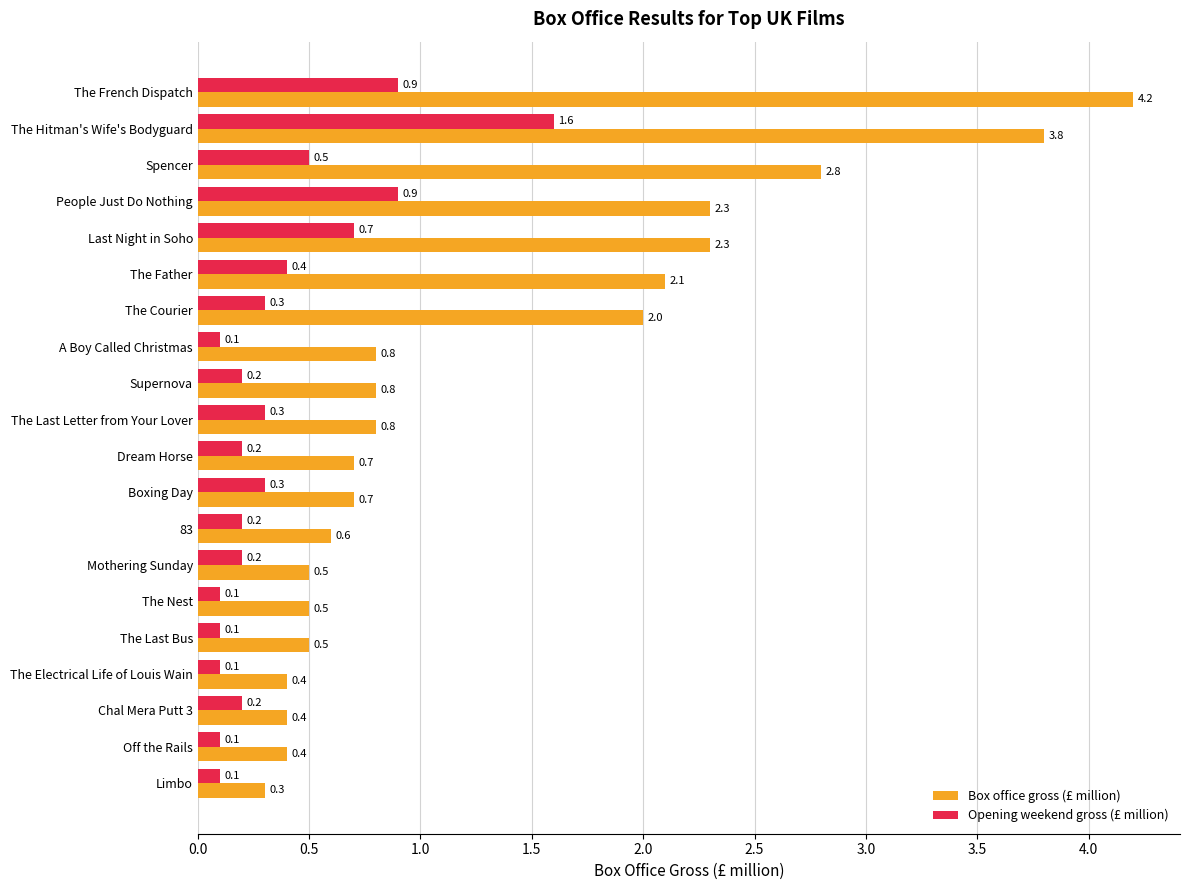

What is the sum of all Opening weekend gross (£ million) values?

7.5